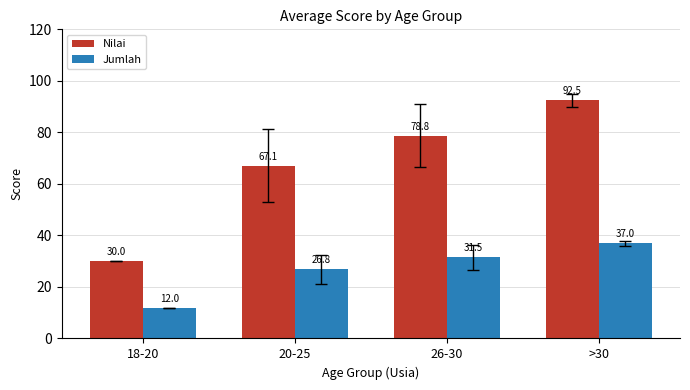

List the series in order of their peak value, lowest first.

Jumlah, Nilai